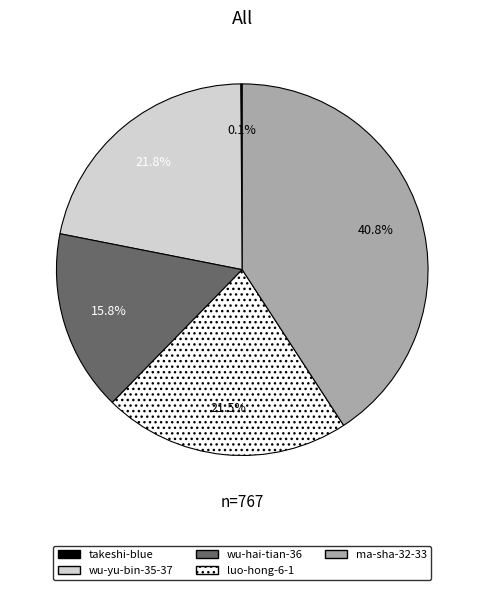

What is the total percentage of ma-sha-32-33 and luo-hong-6-1?

62.3%